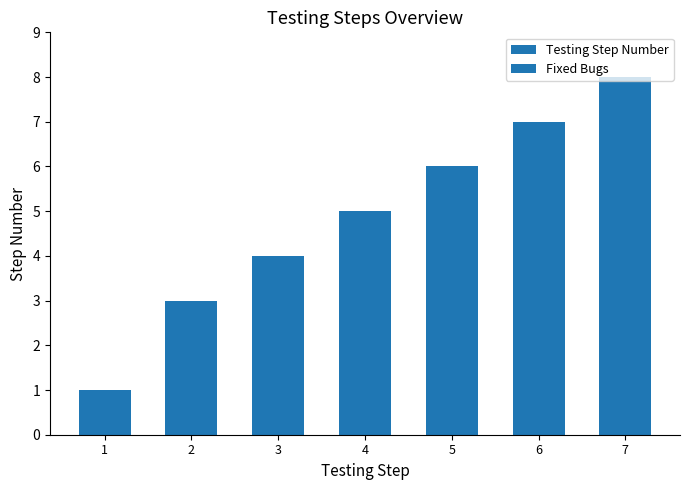

Approximately how many times larger is the value at 7 compared to 1?

8.0